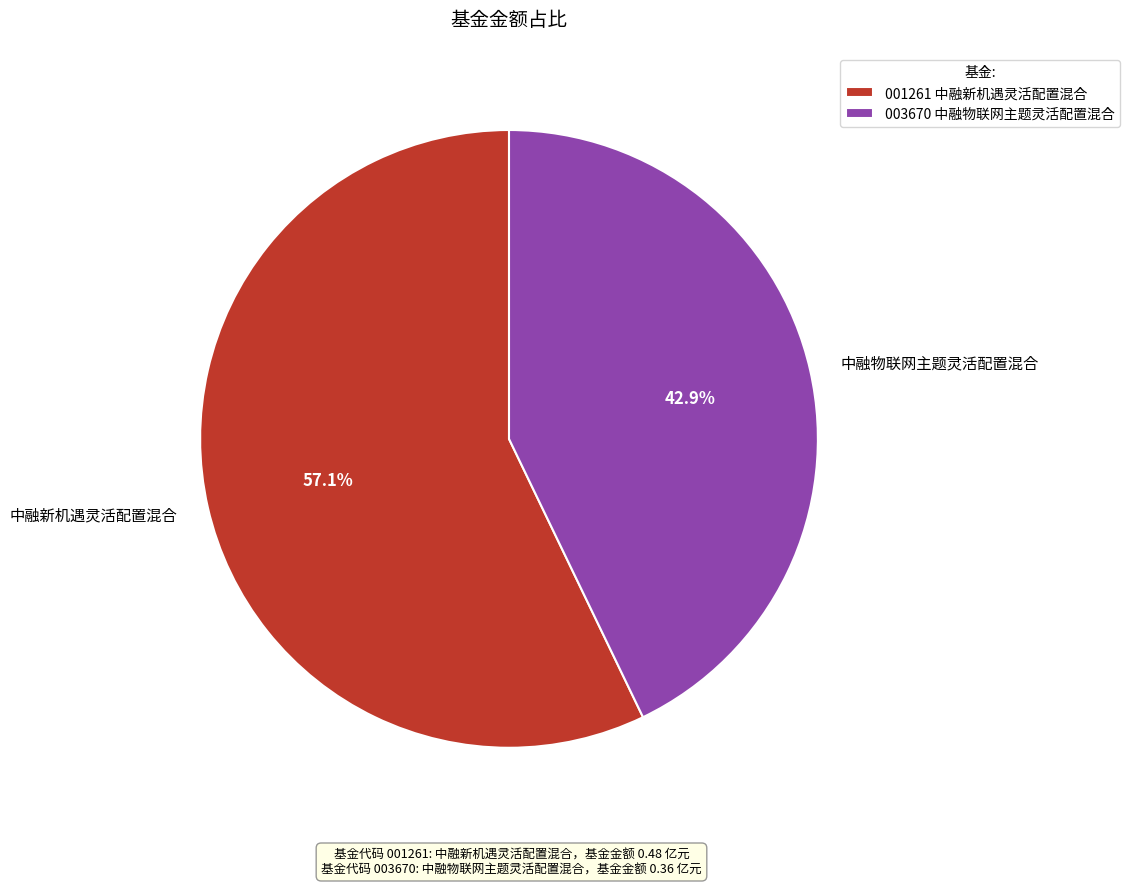

To the nearest percent, what is the combined percentage of 中融新机遇灵活配置混合 and 中融物联网主题灵活配置混合?

100%